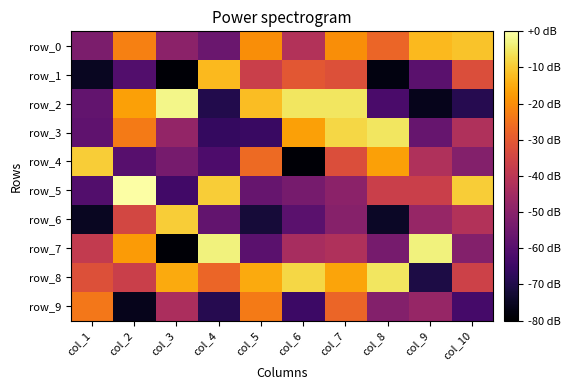

The row_4 series shows -79.2 at col_6. True or false?

True